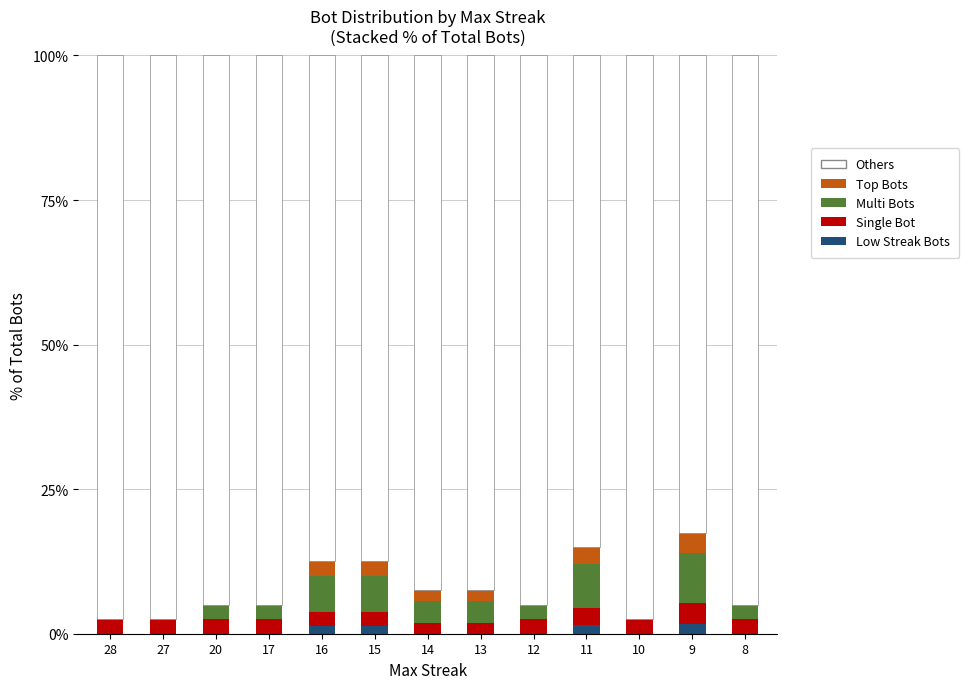

What is the total value across all series at 17?

100.0